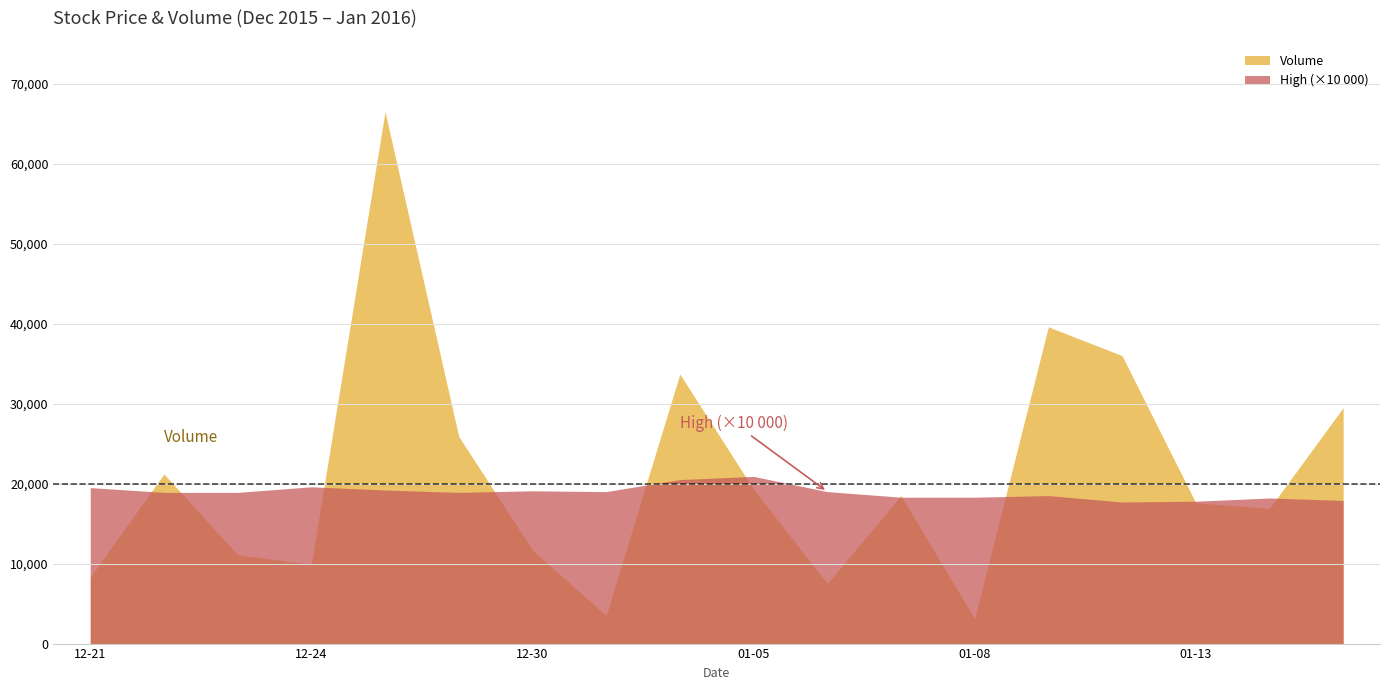

What is the sum of the High values at 2016-01-12 and 2016-01-05?

3.9